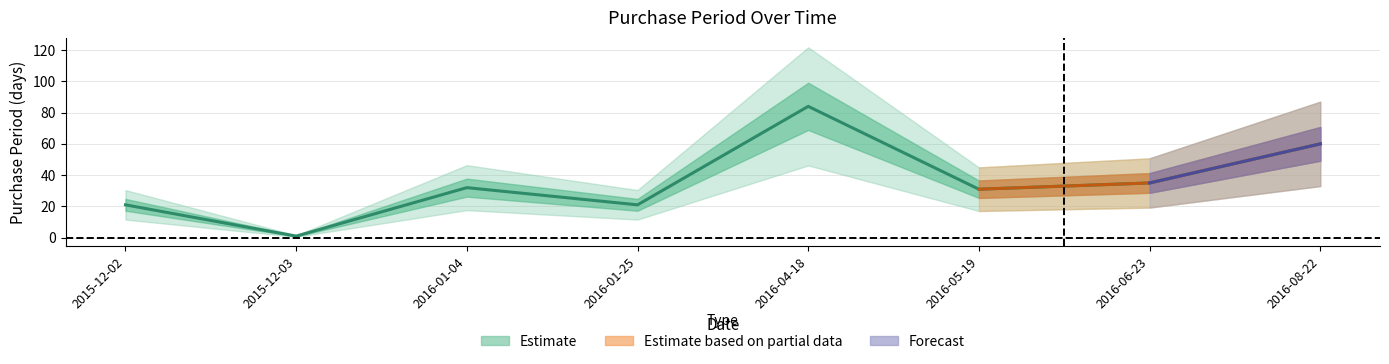

Rank the categories by value from highest to lowest.

2016-04-18, 2016-08-22, 2016-06-23, 2016-01-04, 2016-05-19, 2015-12-02, 2016-01-25, 2015-12-03